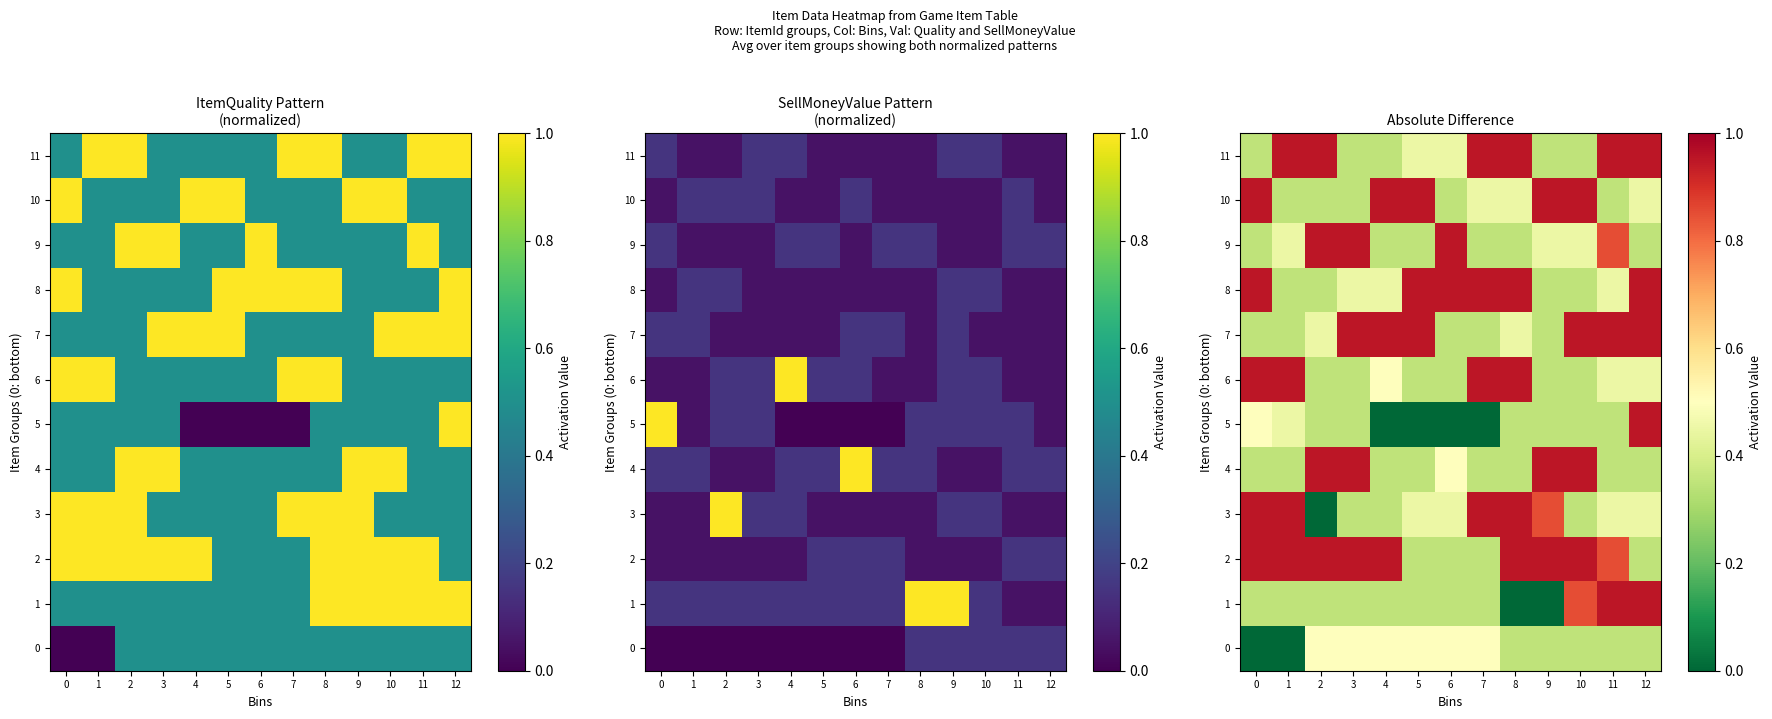

The value of 3 at 12 is 0.2. True or false?

False